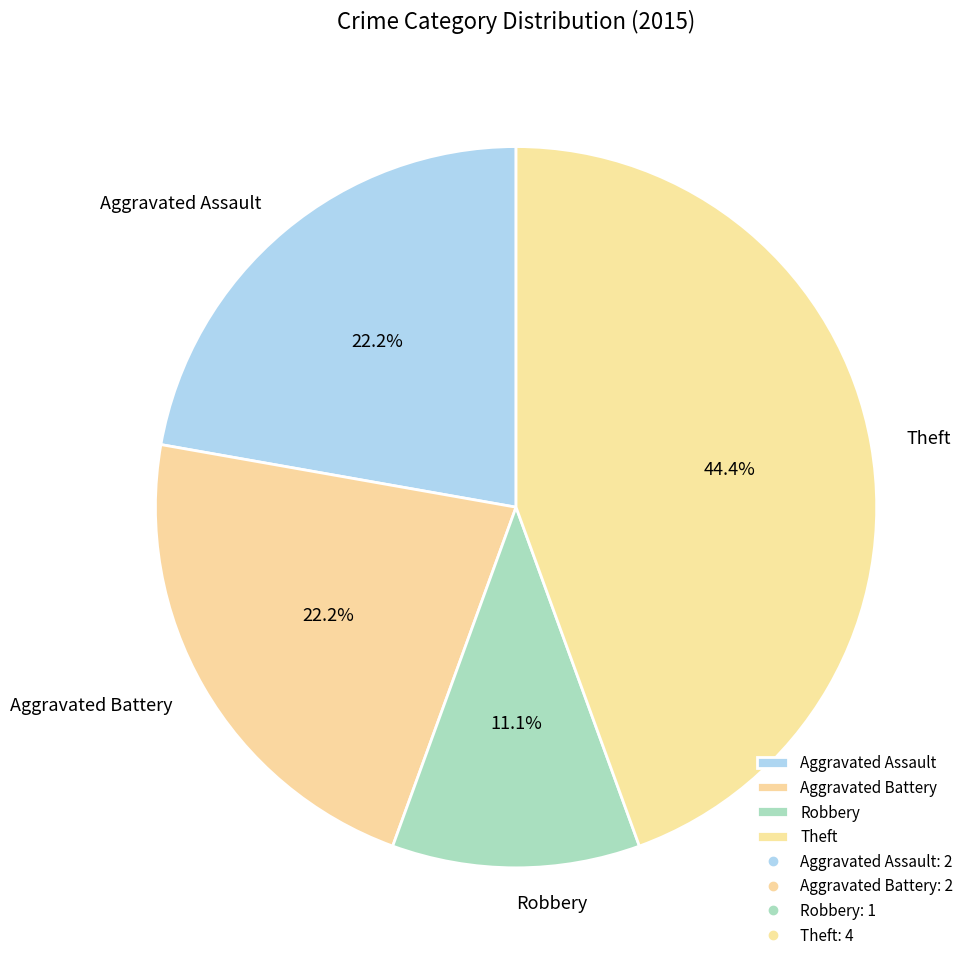

Which slice is the largest?

Theft